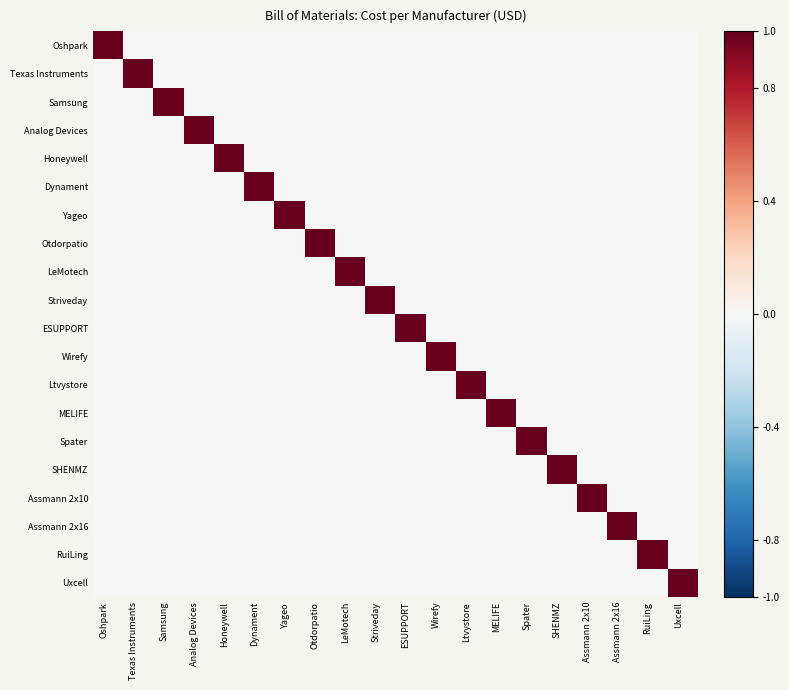

At how many categories does at least one series exceed 0?

20